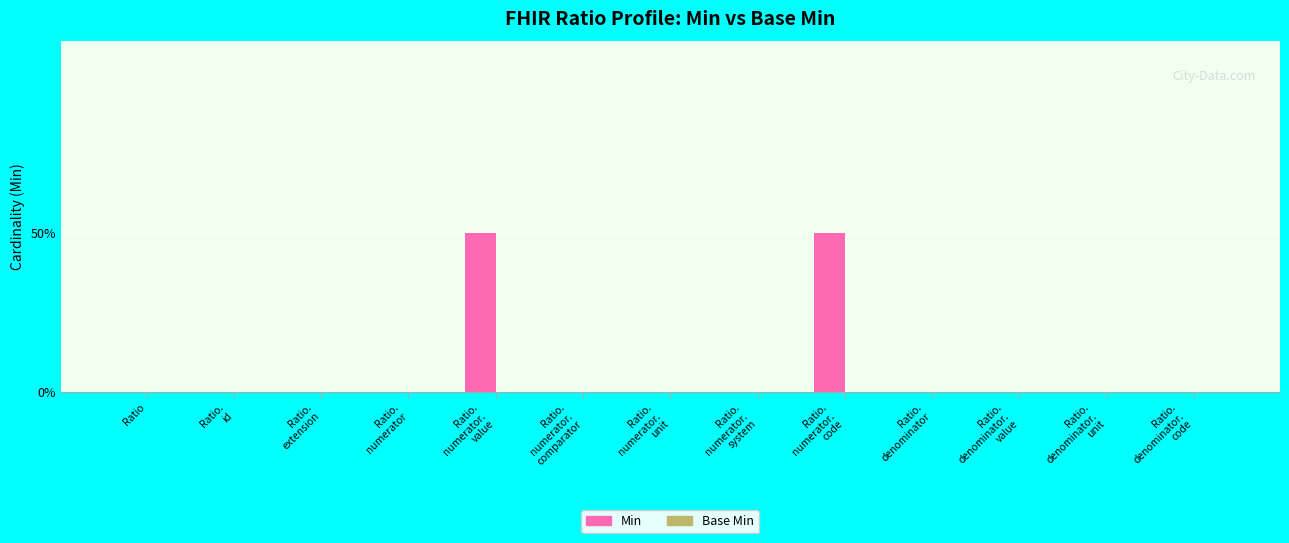

How many categories are shown in the chart?

13